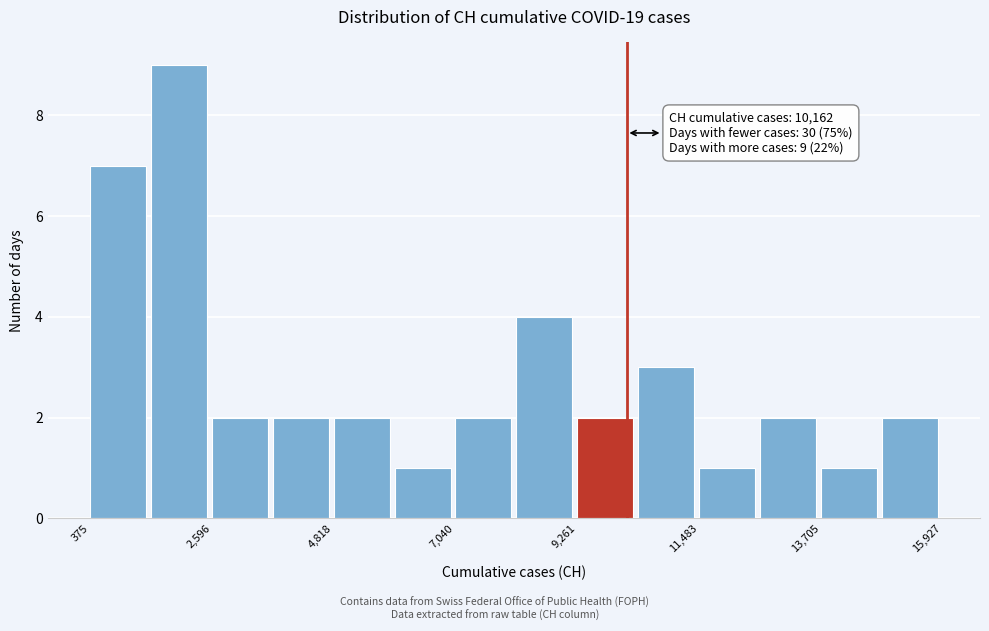

Read against the x-axis, roughly where is the centre of the tallest bar?

2000